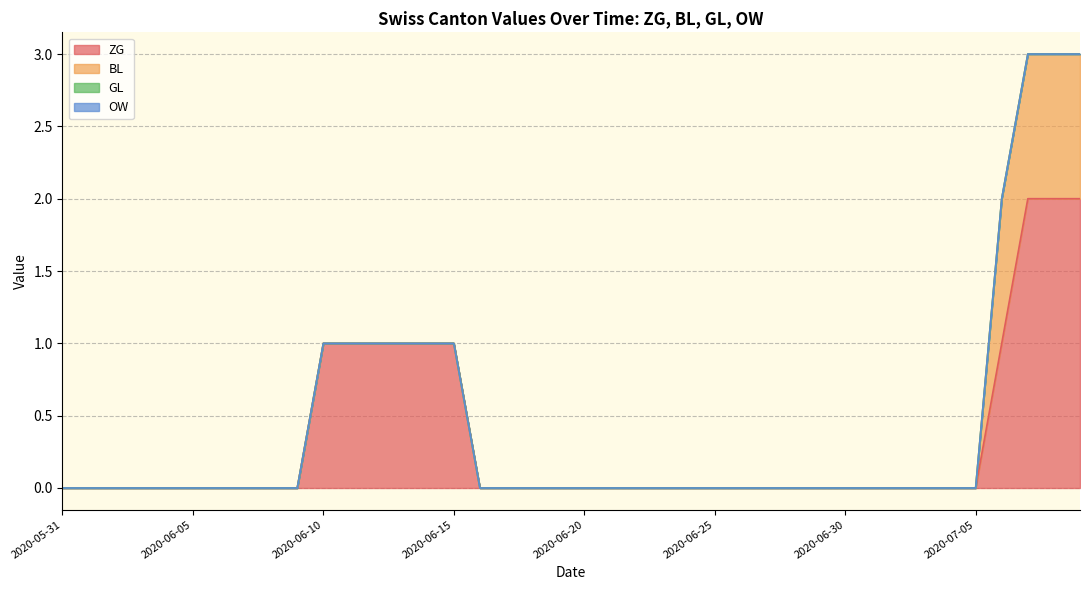

Rank the series at 2020-06-12 from highest to lowest value.

ZG, BL, GL, OW